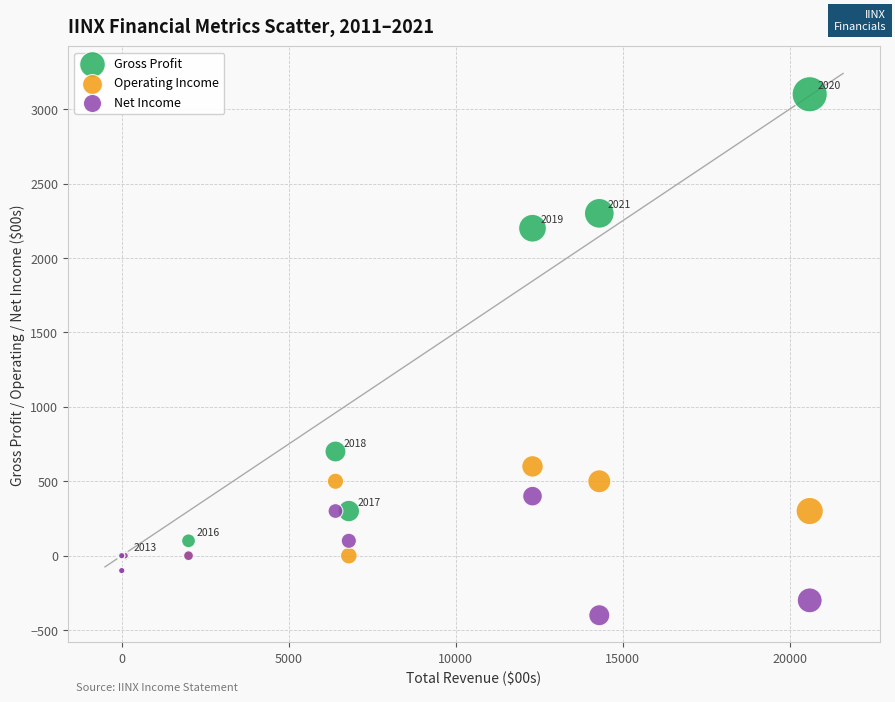

Which series has the widest spread of Y values?

Gross Profit